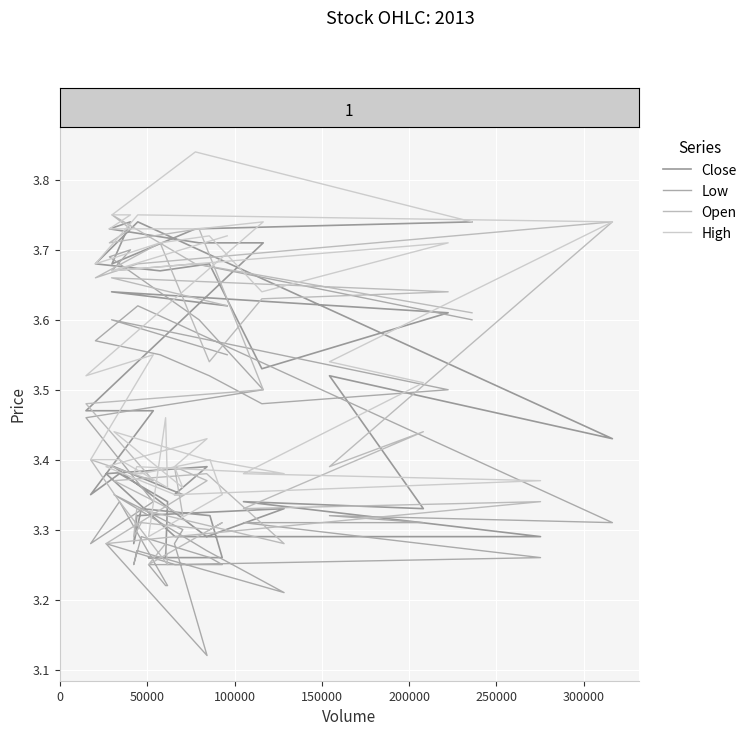

How many High values are between 3 and 4?

40